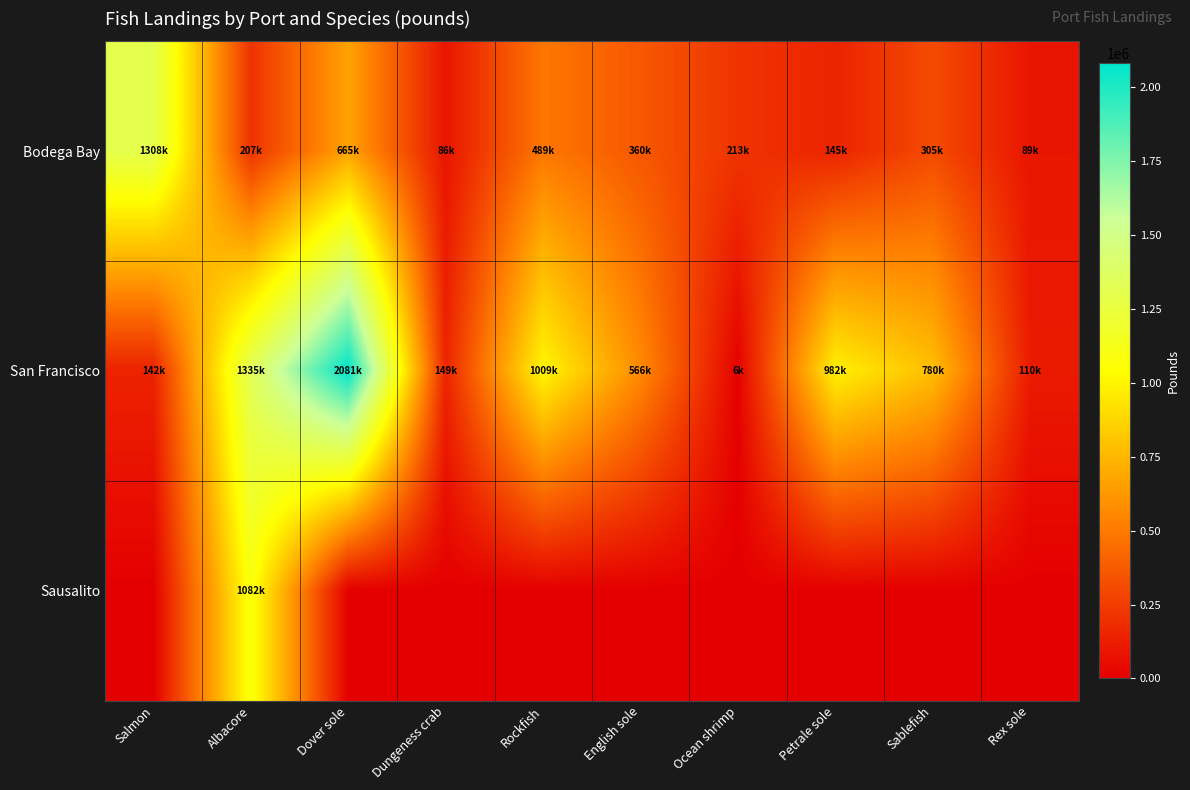

What is the difference between the highest and lowest values at Rex sole?

110208